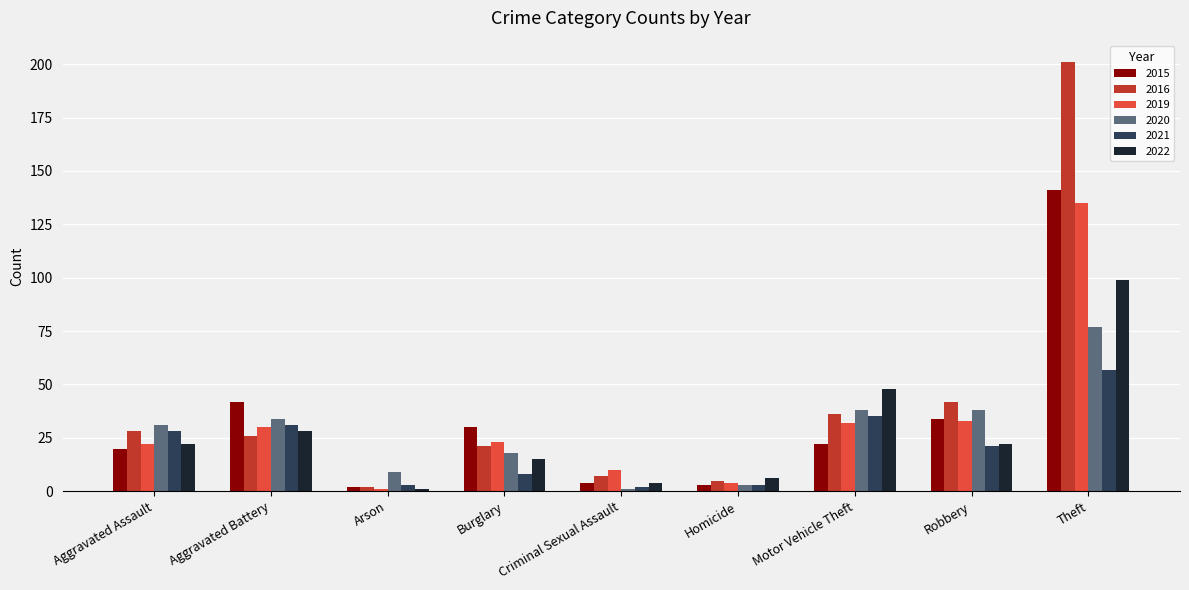

How many values in the 2016 series are below 26?

4